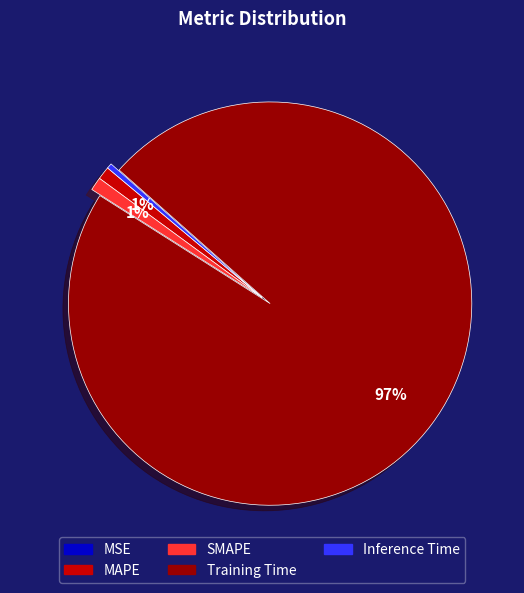

What is the largest slice in the pie chart?

Training Time